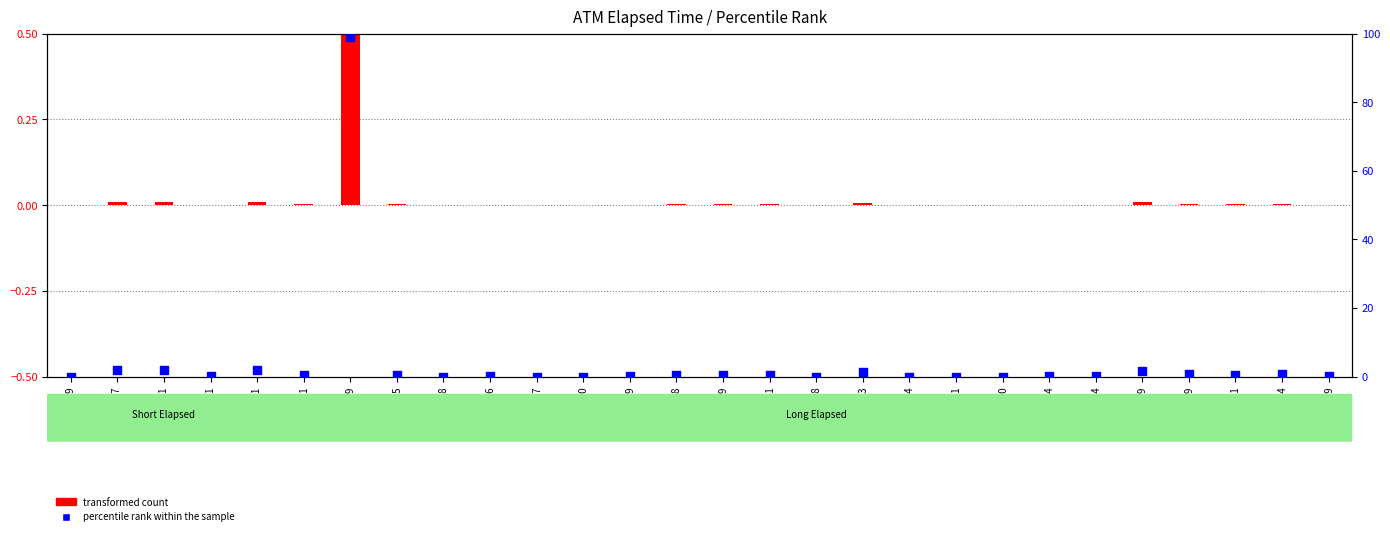

At how many categories does at least one series exceed 71?

1